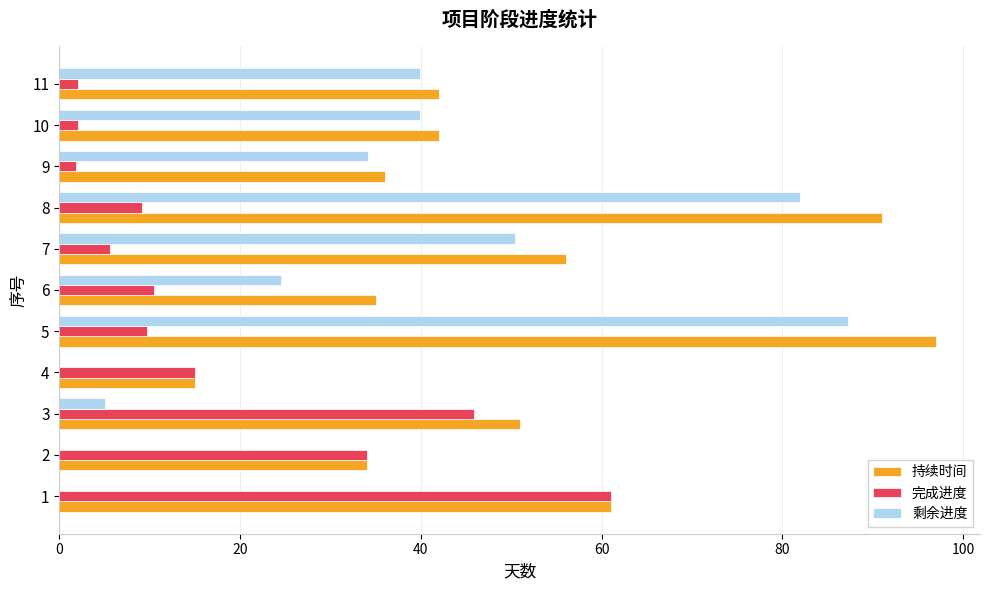

The 持续时间 series shows 25.5 at 7. True or false?

False